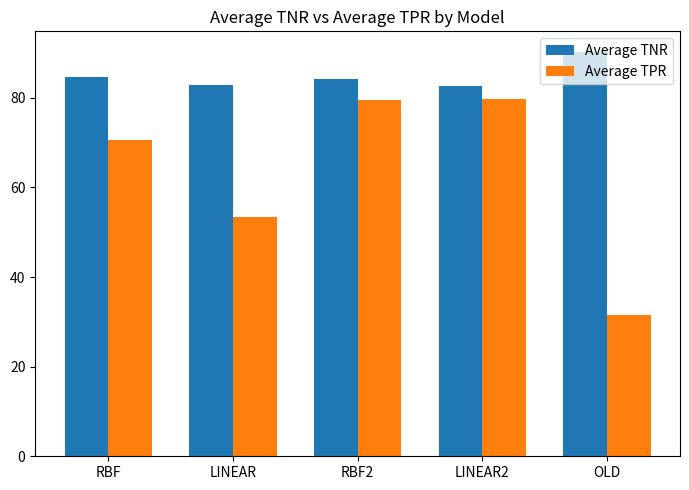

True or false: Average TNR has a value of 82.6 at LINEAR2.

True